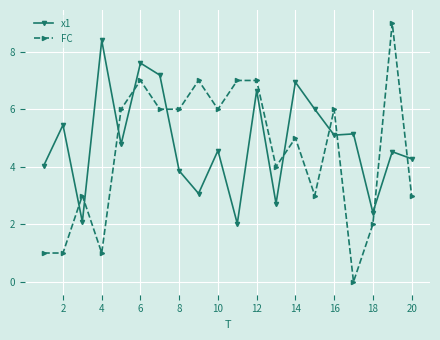

What is the average value of the x1 series?

4.8